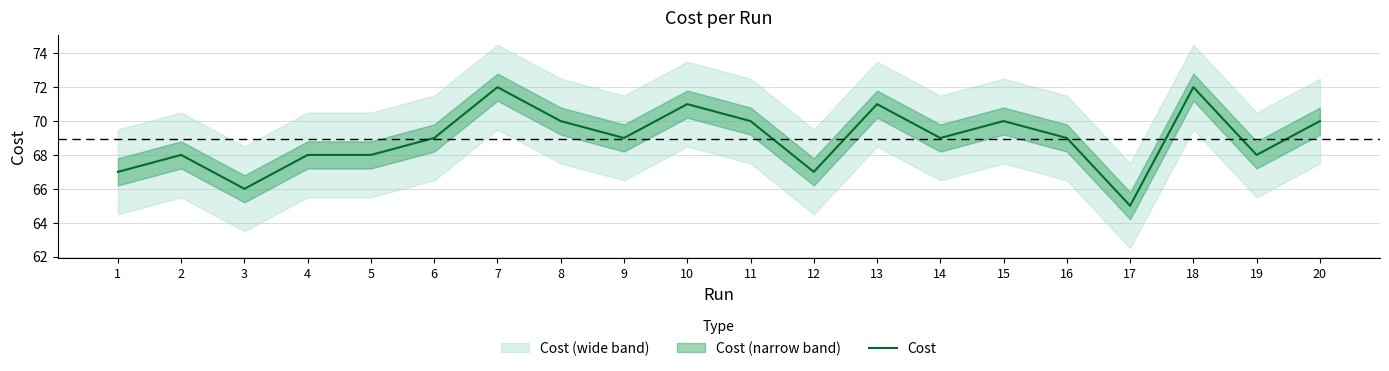

How many lines are shown in the chart?

1